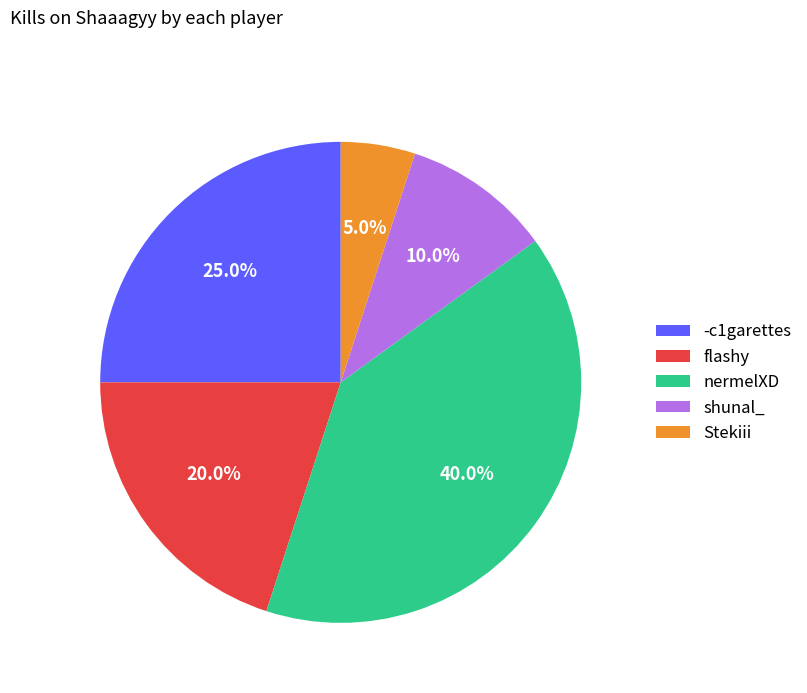

What is the largest slice in the pie chart?

nermelXD